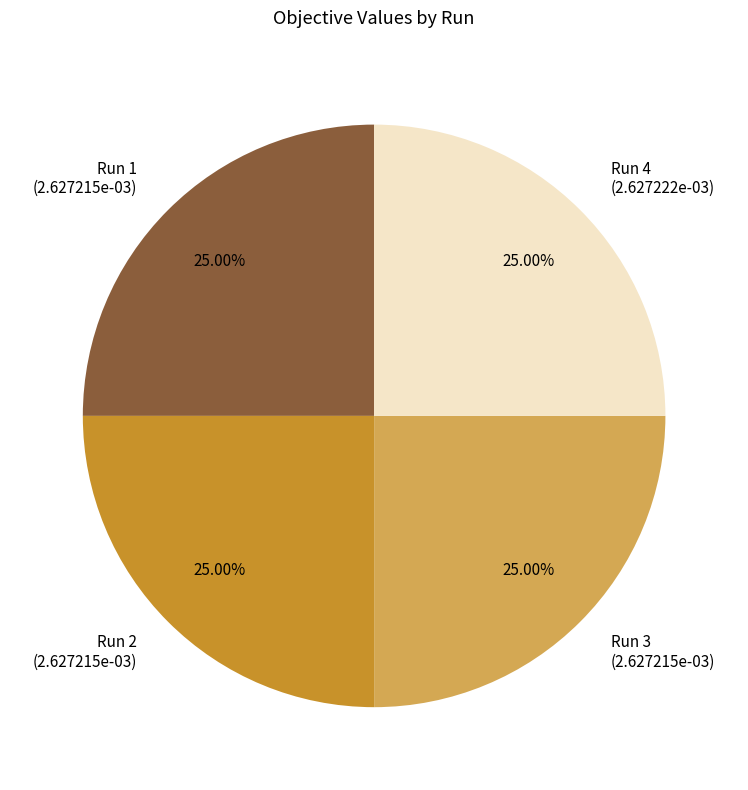

Is there a majority slice in this chart?

No